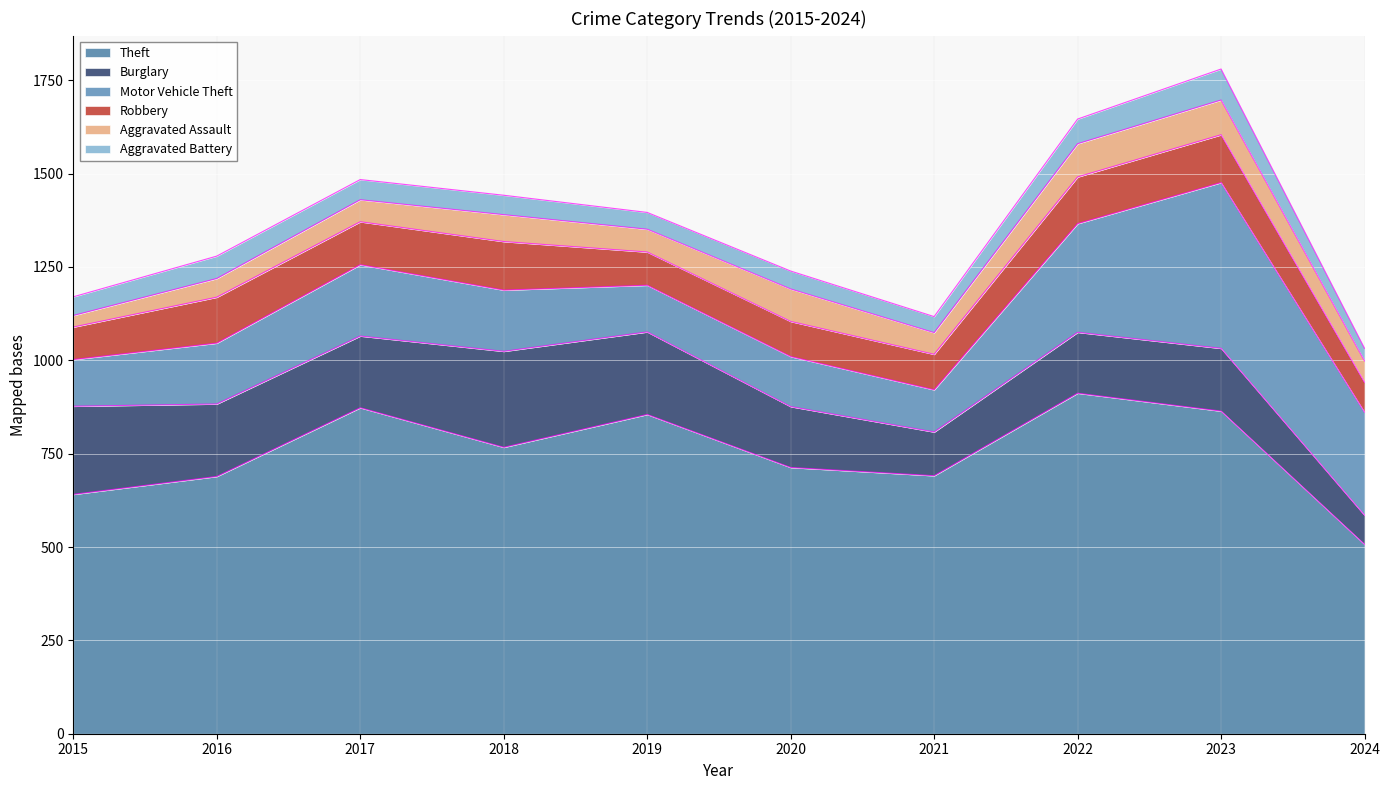

How many lines are shown in the chart?

6